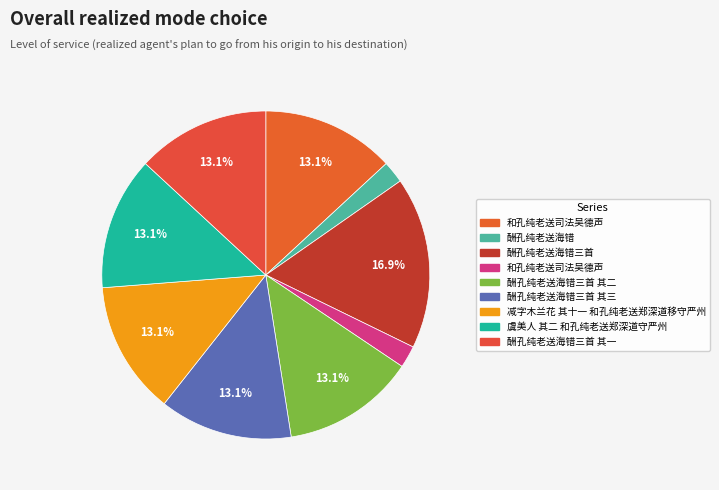

Count the number of slices in the pie.

9